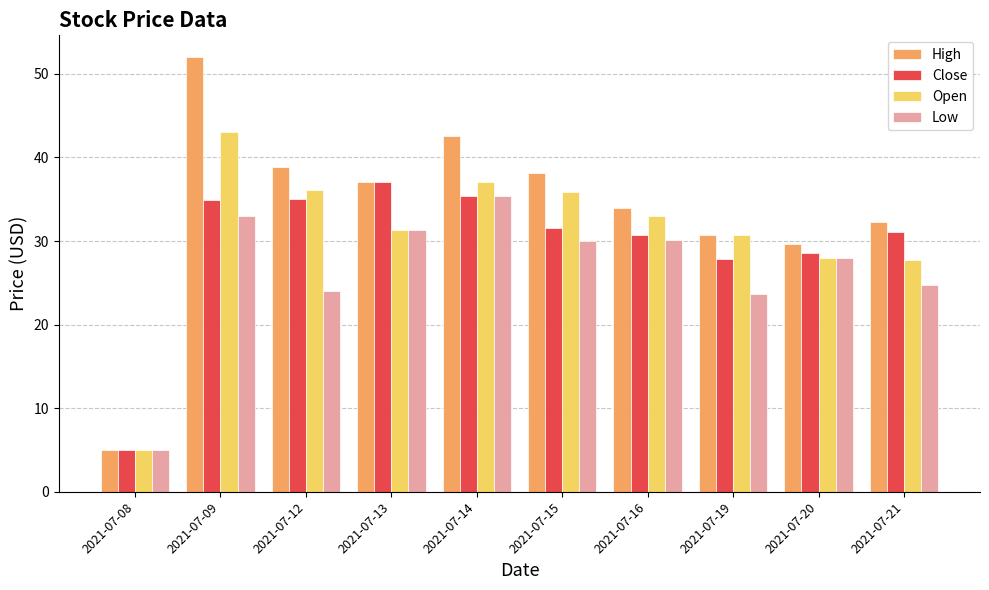

The Close series shows 60.7 at 2021-07-09. True or false?

False